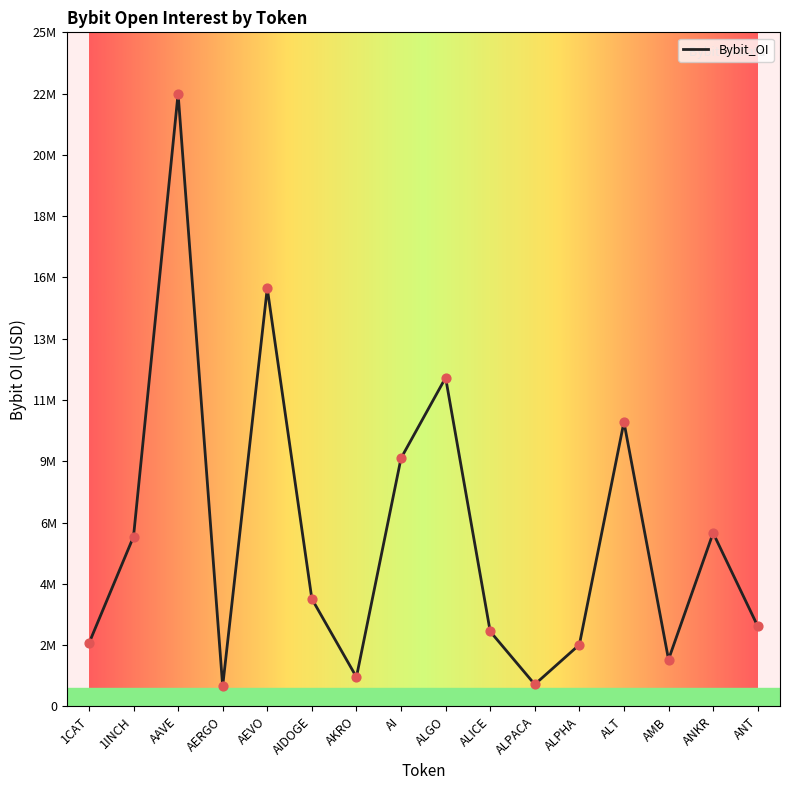

Approximately how many times larger is the value at AAVE compared to 1INCH?

3.6